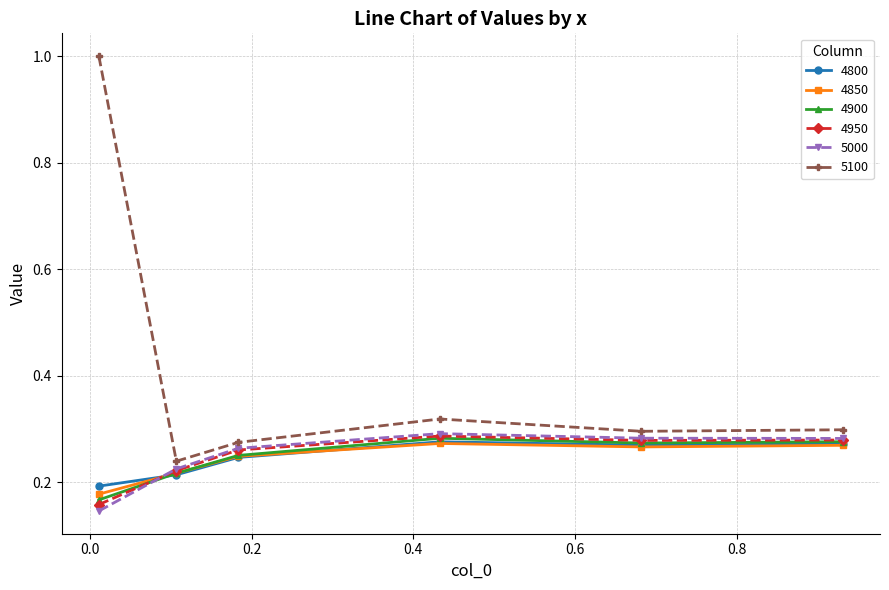

At how many categories does at least one series exceed 0?

6